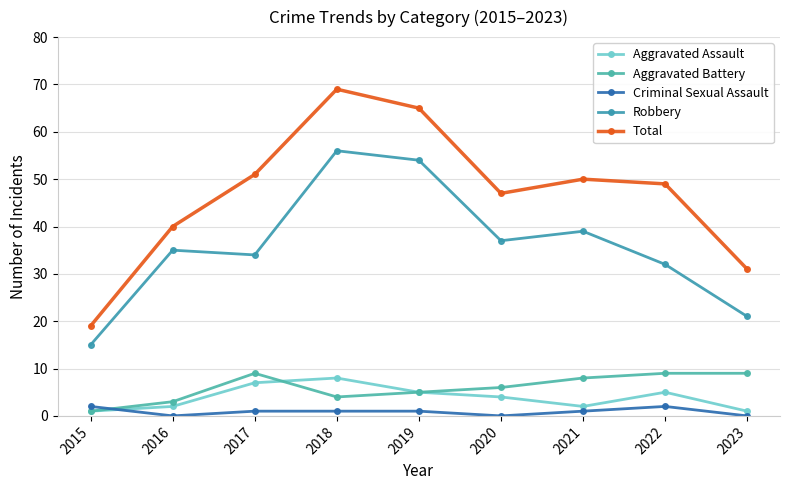

True or false: Aggravated Battery has more than 0 points higher than both neighbors.

True